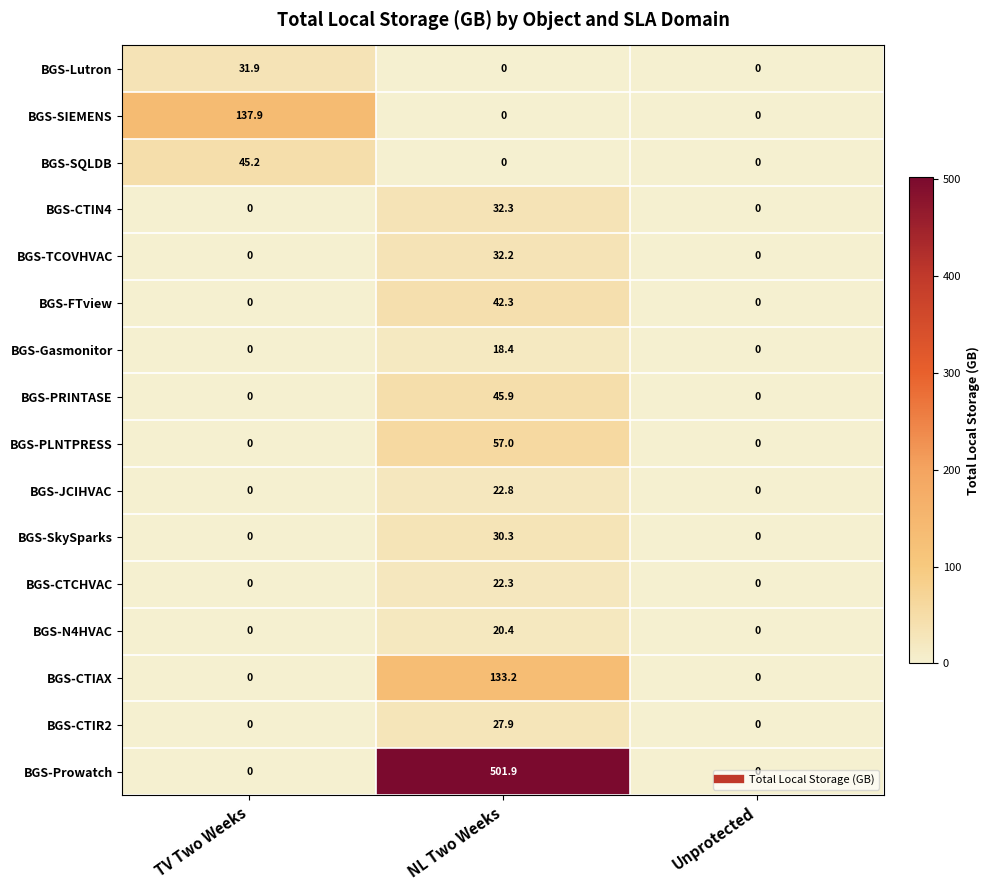

What is the spread (max minus min) of values at TV Two Weeks?

137.9